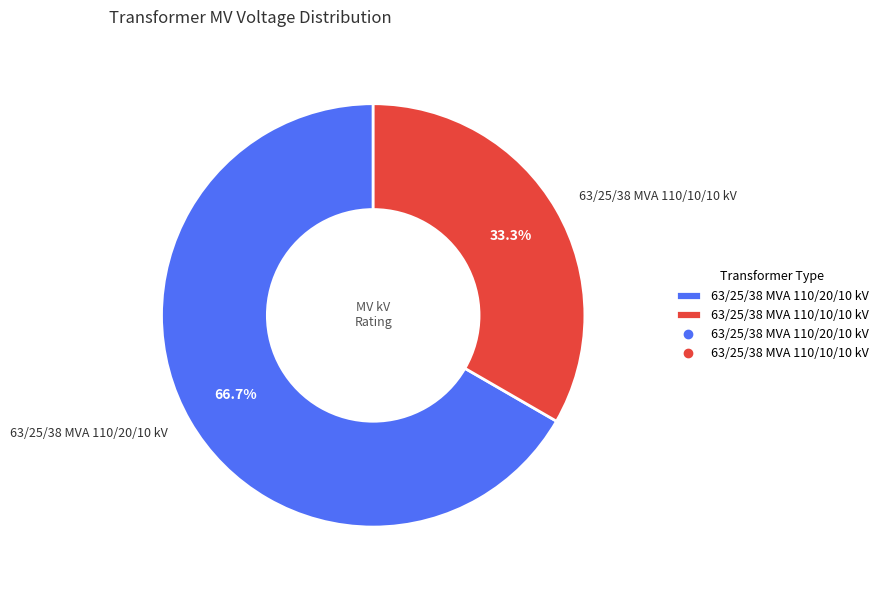

Which has a higher value, 63/25/38 MVA 110/20/10 kV or 63/25/38 MVA 110/10/10 kV?

63/25/38 MVA 110/20/10 kV